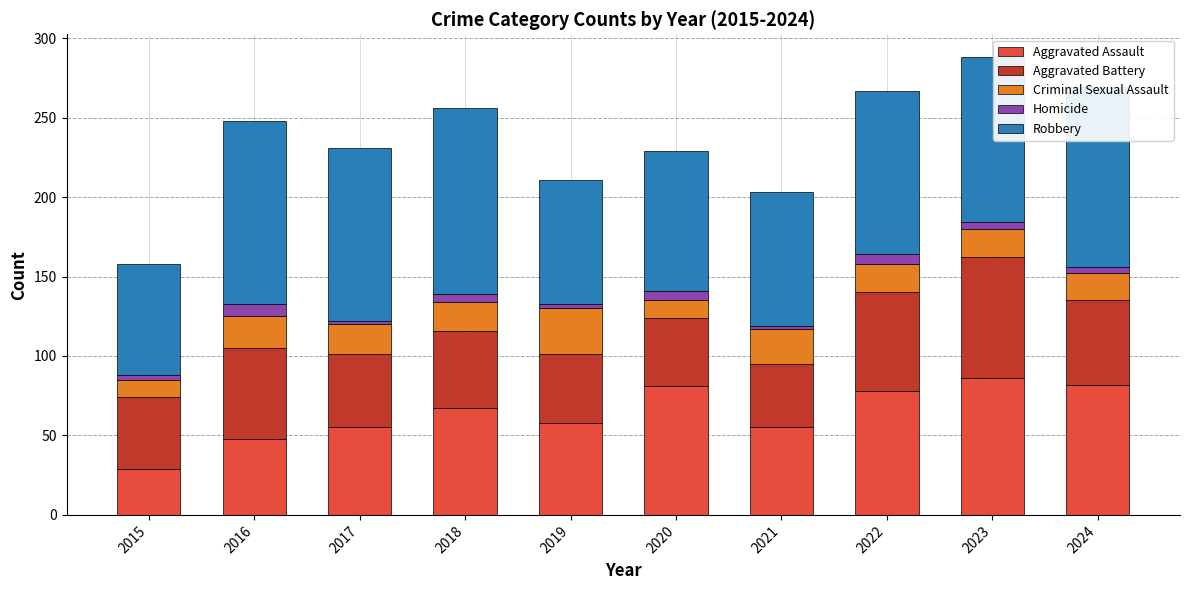

What is the average value of the Aggravated Assault series?

64